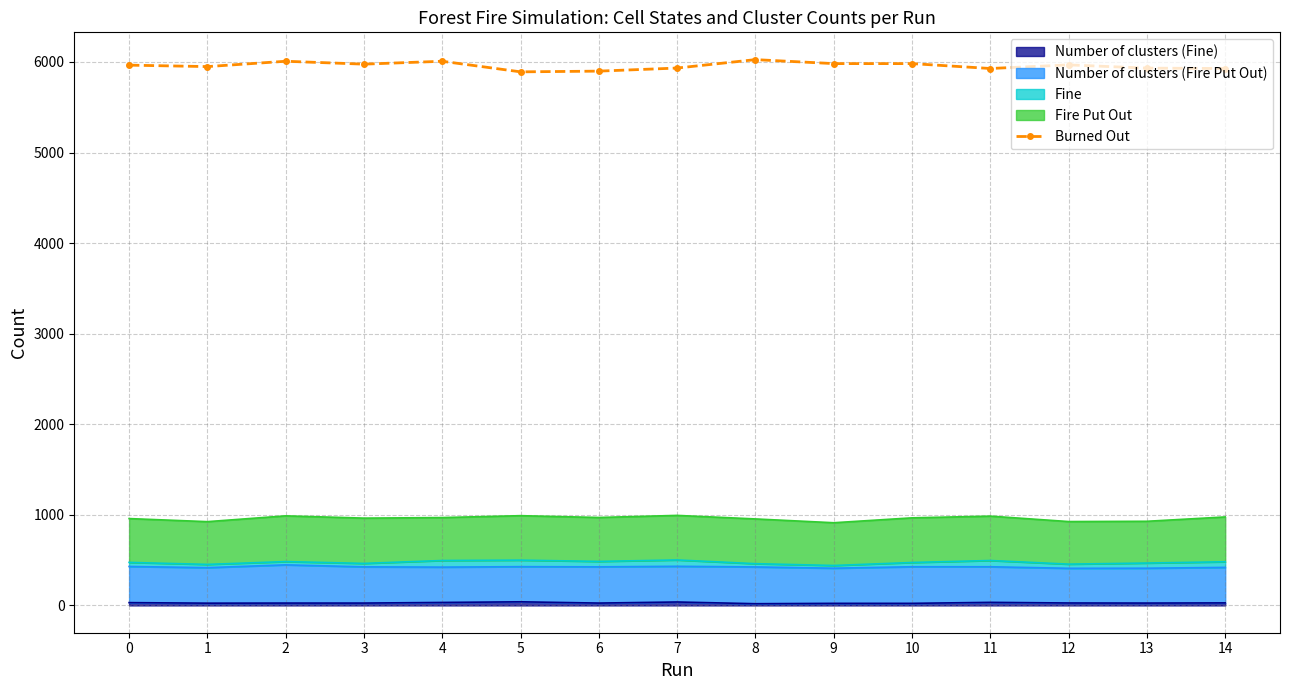

What is the difference between the second highest and minimum values?

117